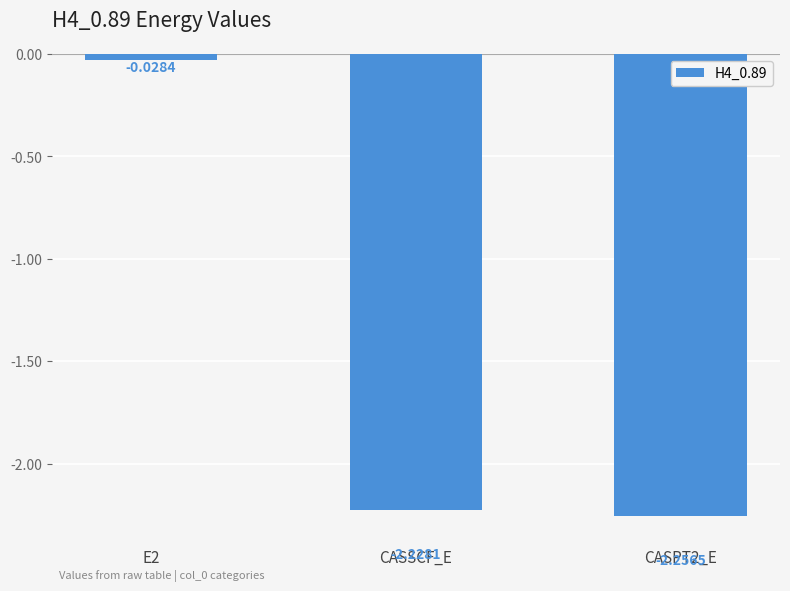

True or false: the data shows -1.4 at CASPT2_E.

False